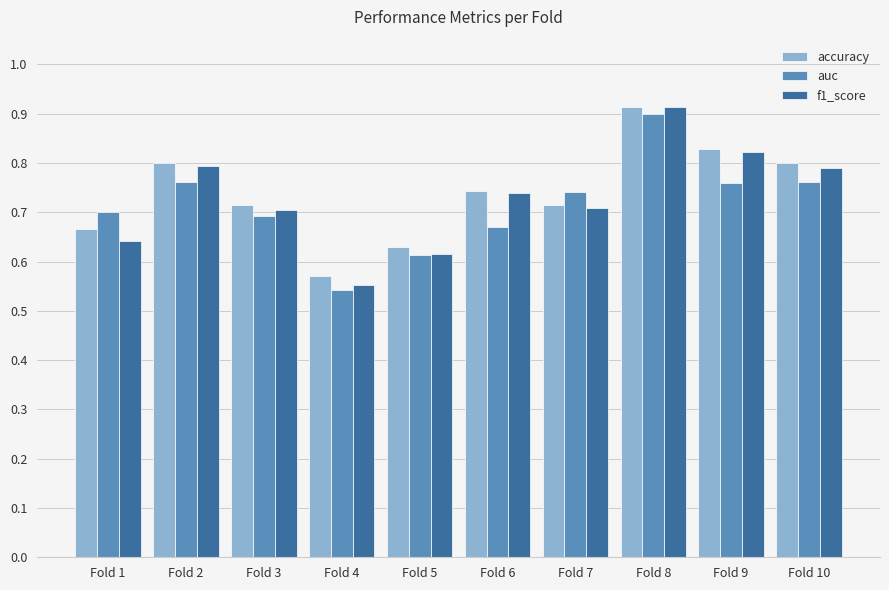

At which label does f1_score reach its peak?

Fold 8